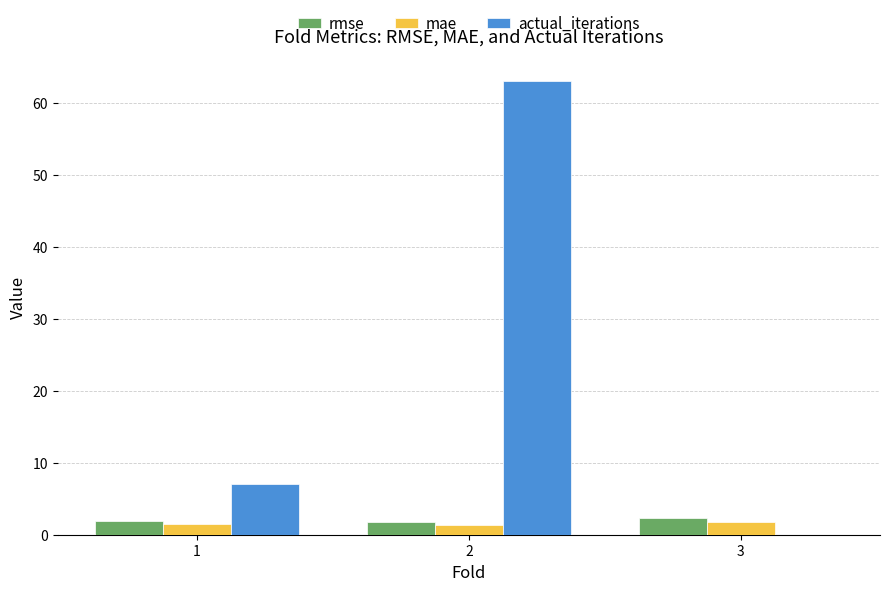

What is the total value across all series at 1?

10.5